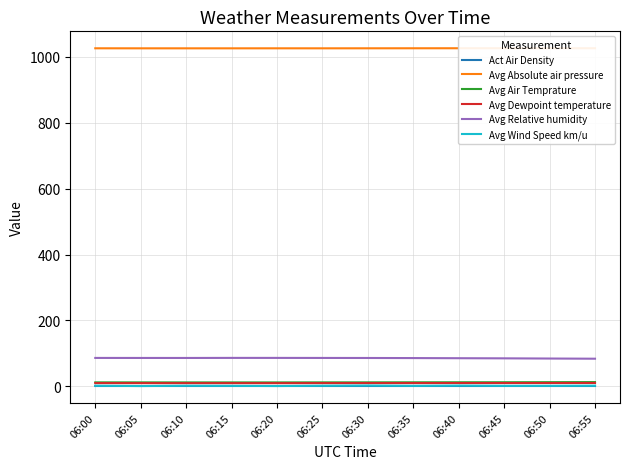

At which label does Avg Dewpoint temperature reach its minimum?

06:10